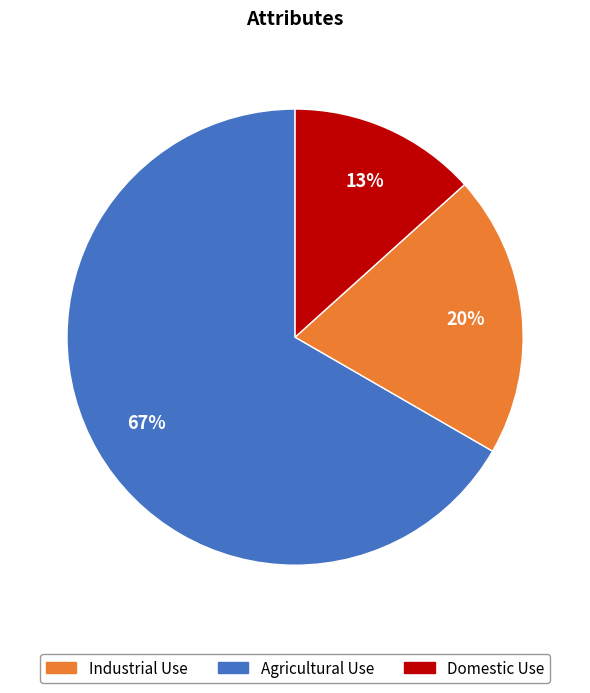

Is there a majority slice in this chart?

Yes